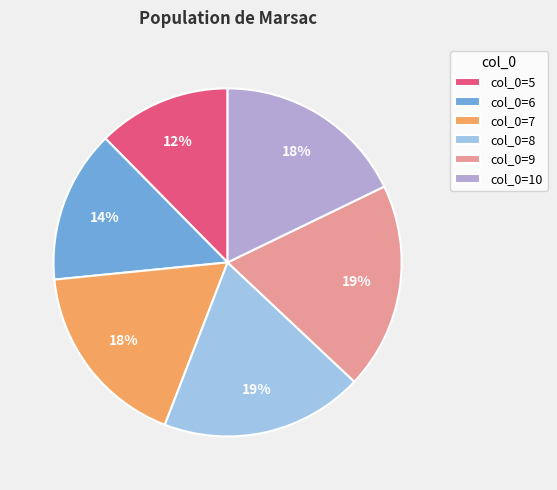

Is col_0=9 the majority of the pie?

No